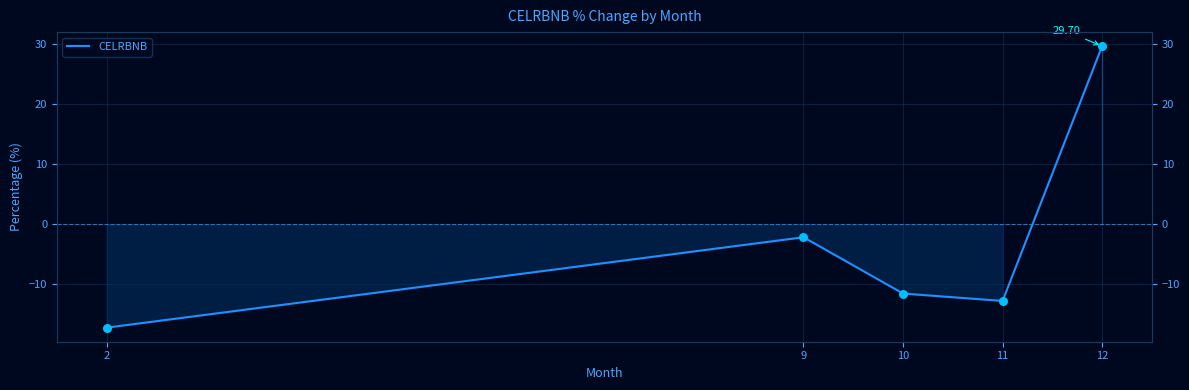

Which has a higher value, 11 or 2?

11